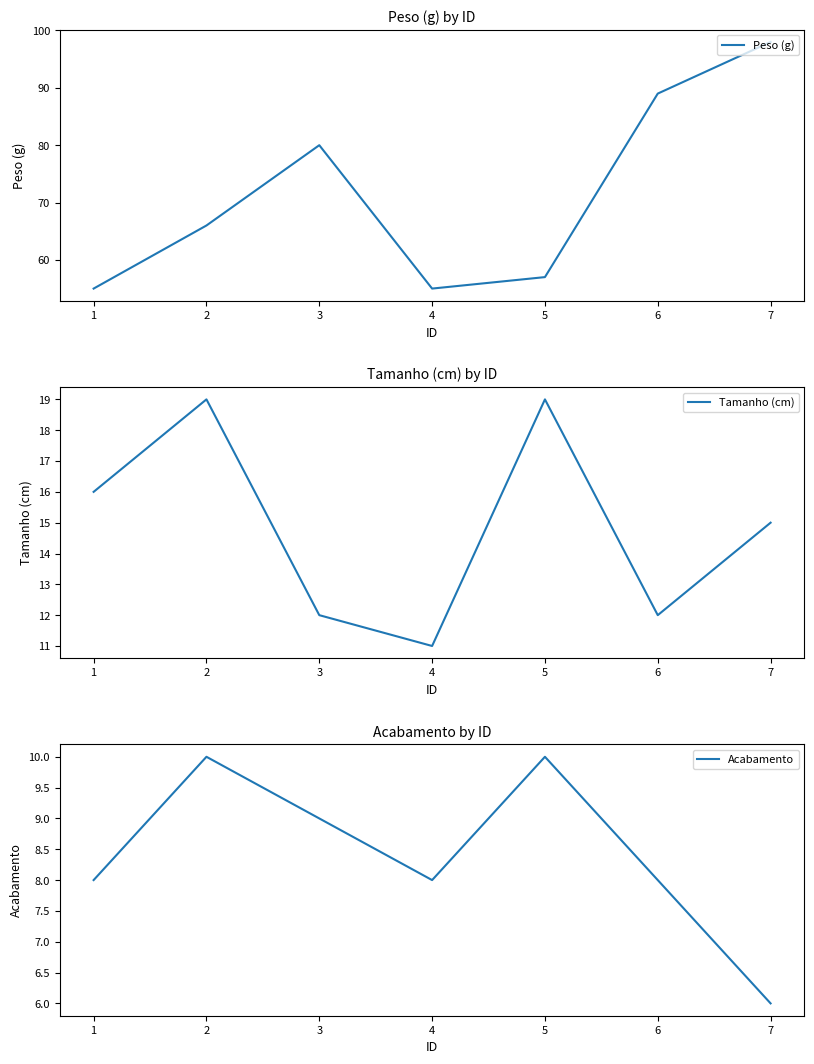

Count the number of categories in the chart.

7